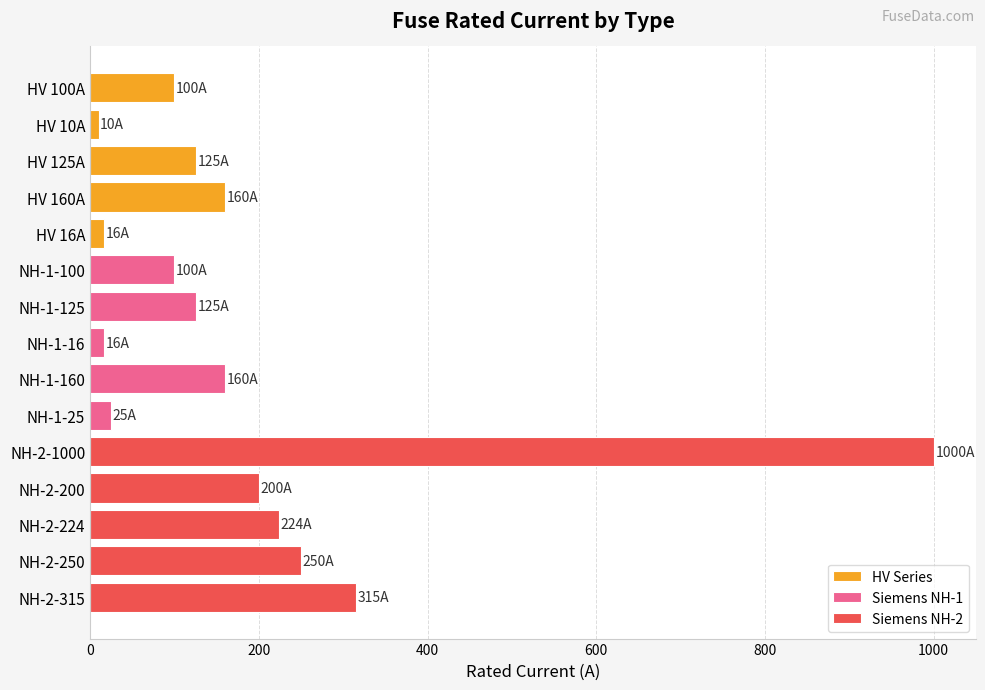

Between 400 and 600, which series saw the biggest shift?

Siemens NH-1